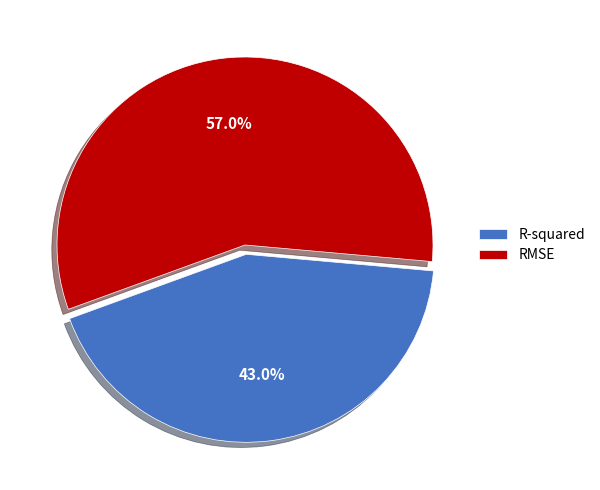

Is there a majority slice in this chart?

Yes